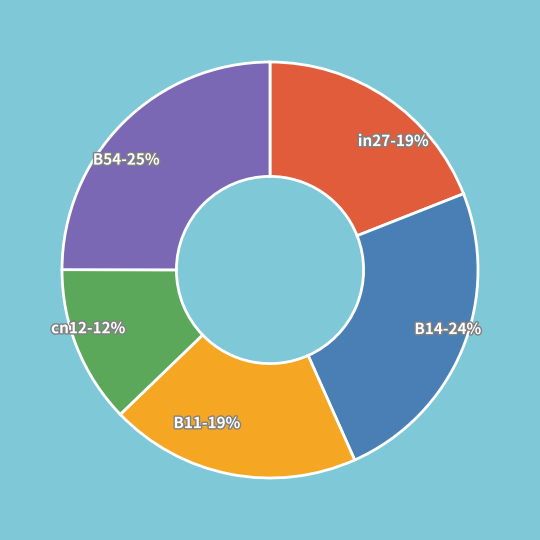

To the nearest percent, what portion does B14 represent?

24%